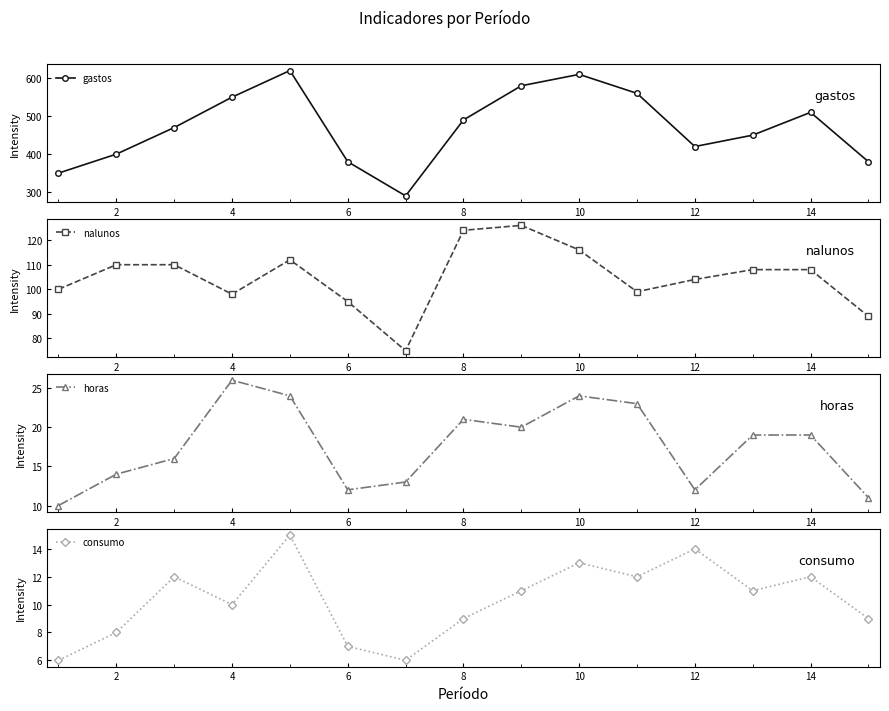

True or false: gastos and consumo intersect in this chart.

False